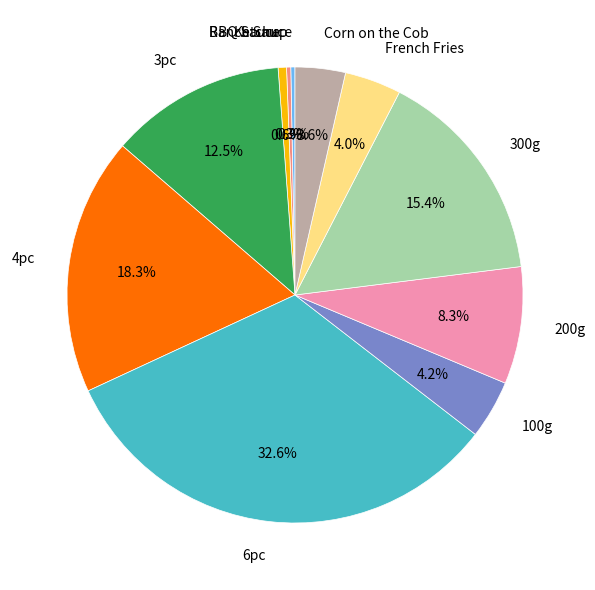

Which category has the biggest portion of the pie?

6pc